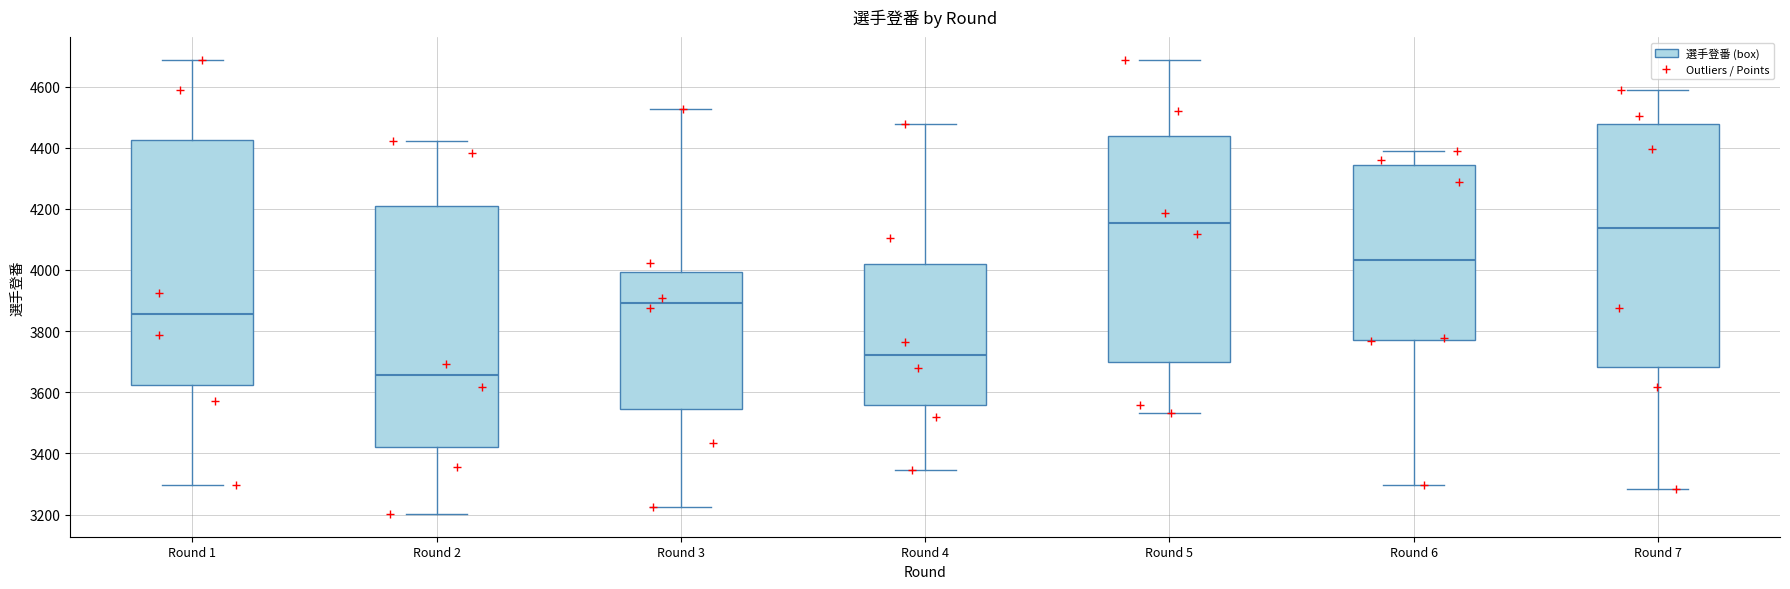

Where does the upper whisker of the box for Round 6 end on the y-axis? The values are not printed on the chart, so give them approximately, as read against the axis.

4380